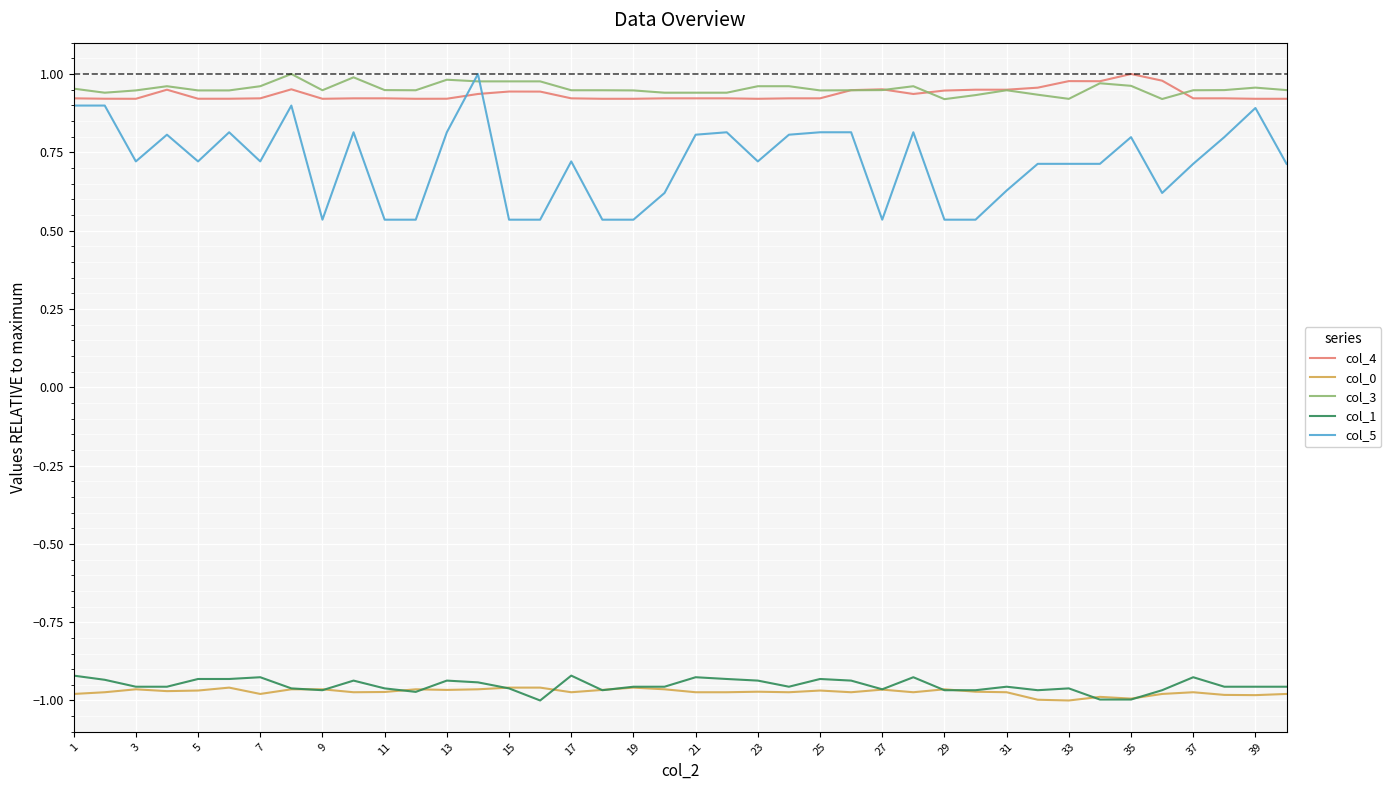

Which series has the largest range (max minus min)?

col_5